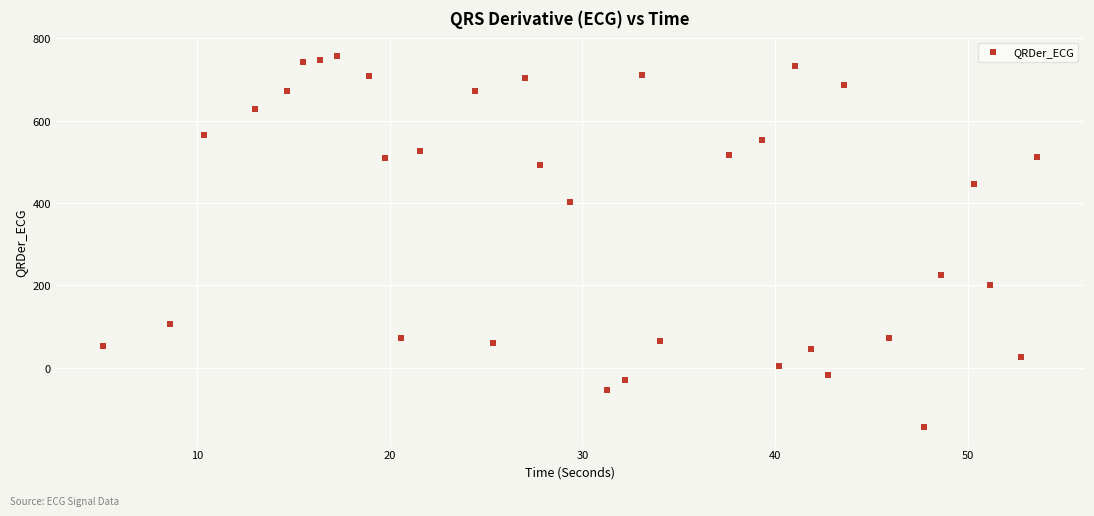

What is the range of X values (max minus min)?

48.5